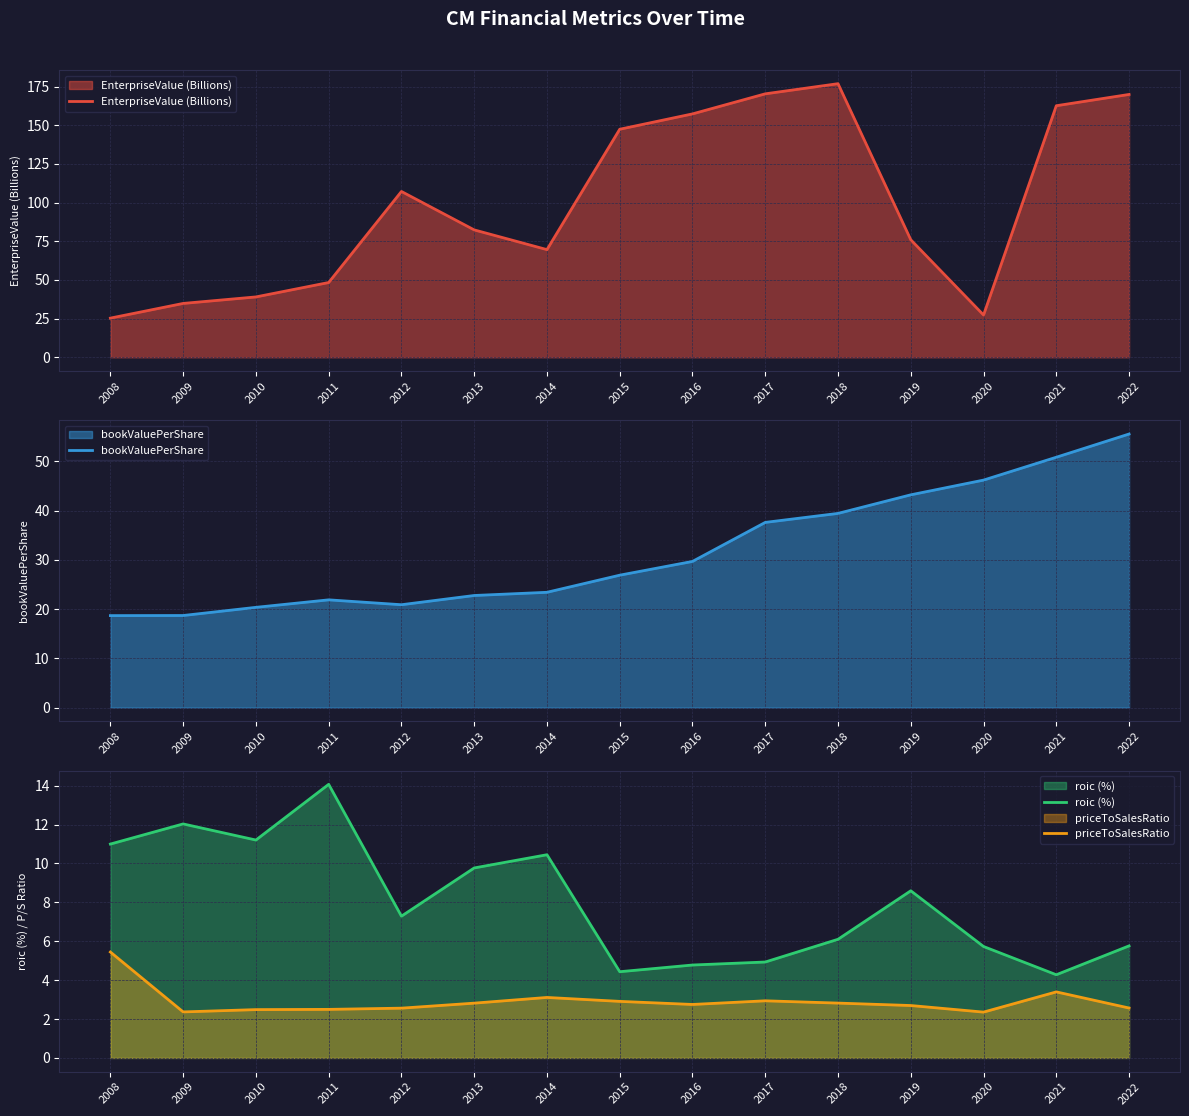

True or false: EnterpriseValue (Billions) has more than 0 points higher than both neighbors.

True